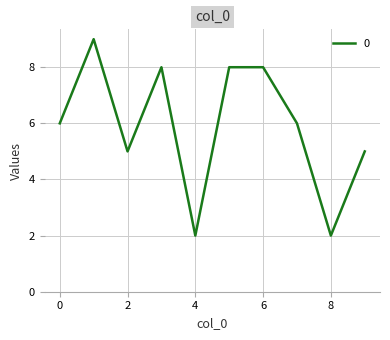

What is the maximum value shown in the chart?

9